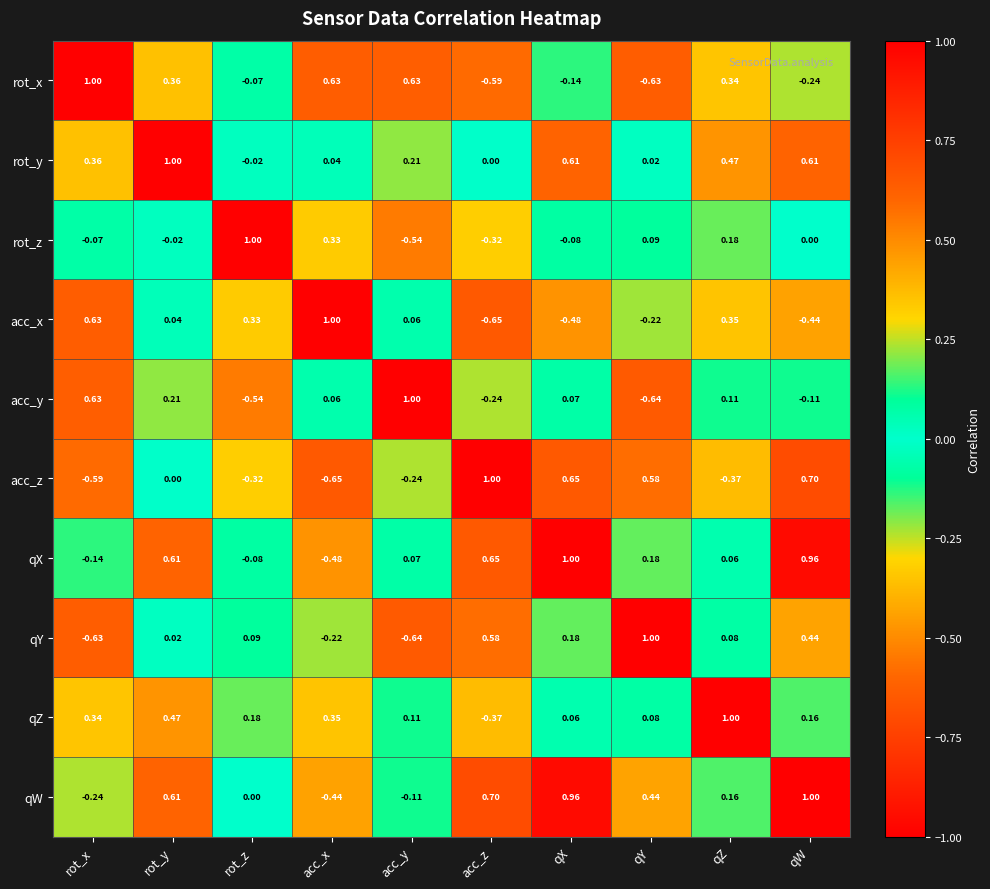

At which category is the sum across all series the highest?

rot_y